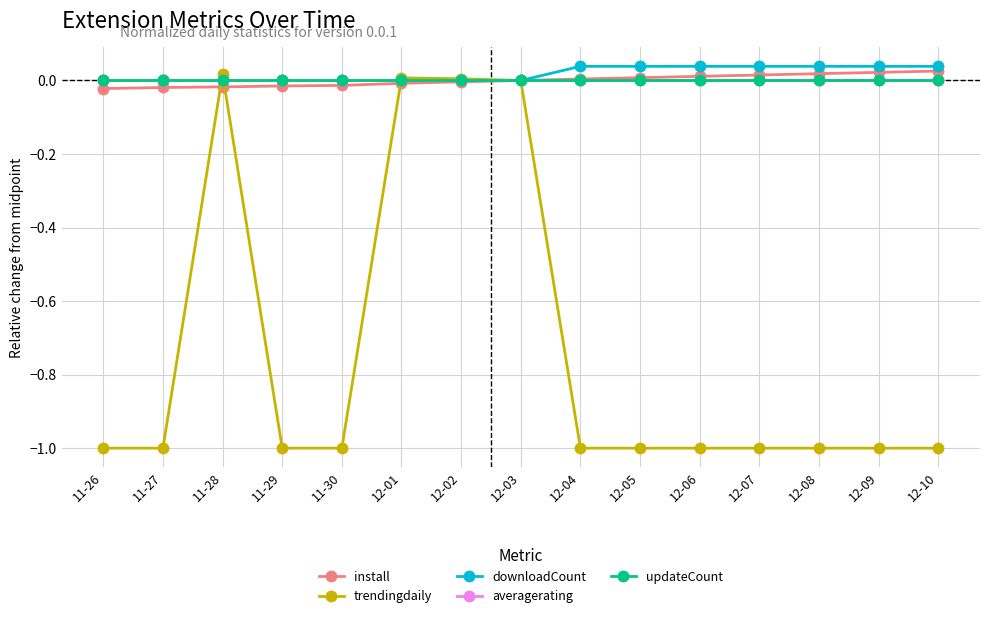

After their last crossing, which series has the higher values: updateCount or trendingdaily?

trendingdaily